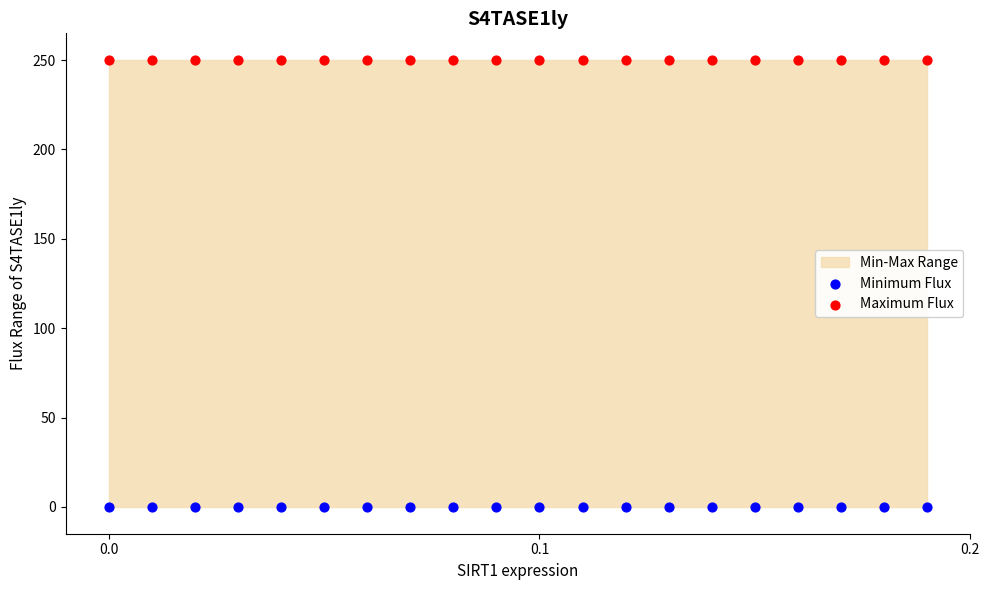

Which series contains the lowest Y value?

Minimum Flux